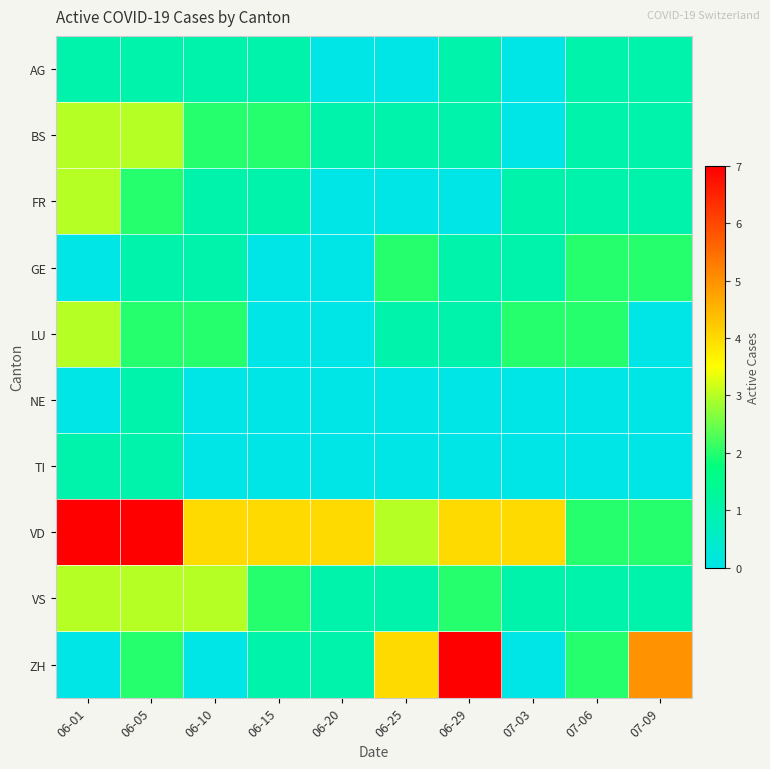

At which category is the sum across all series the highest?

06-05